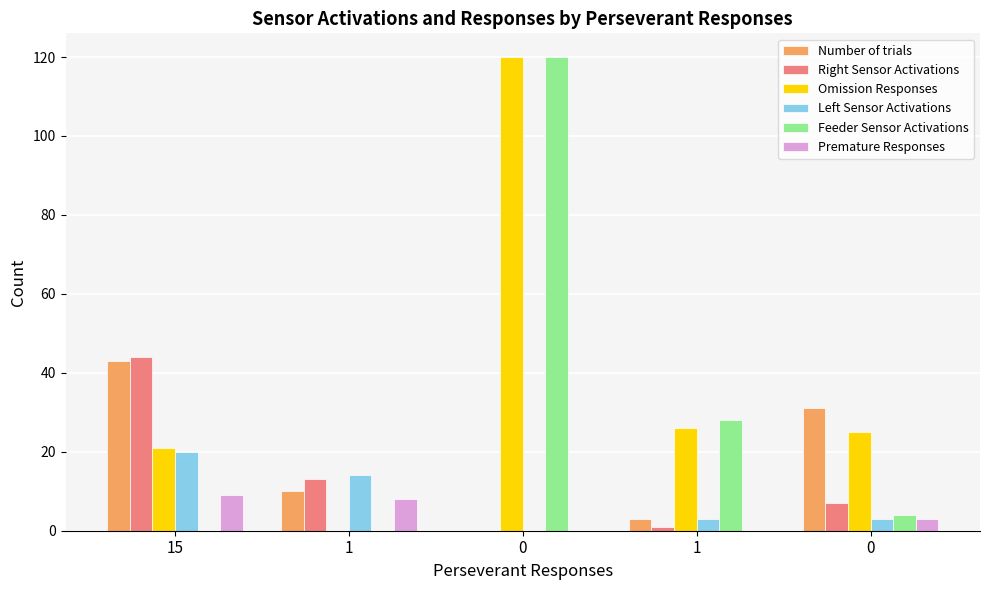

Between 1 and 1, which series saw the biggest shift?

Feeder Sensor Activations